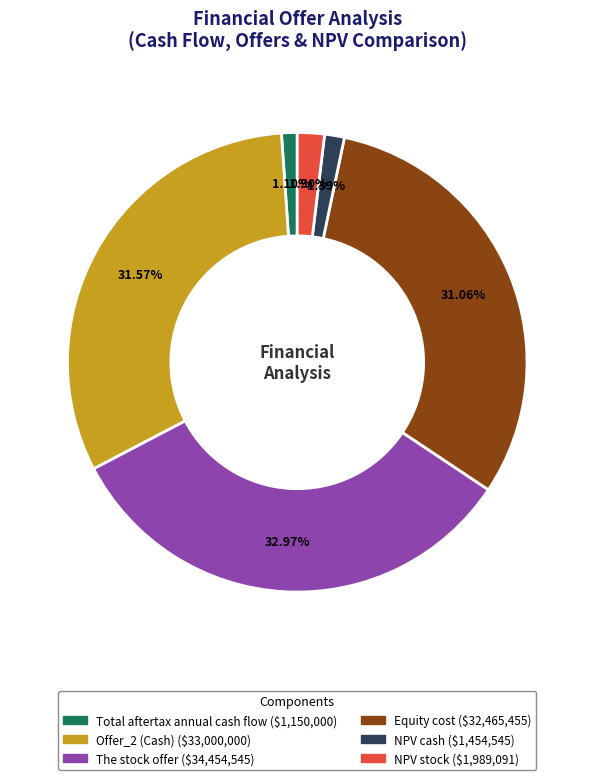

How many segments does this pie chart have?

6